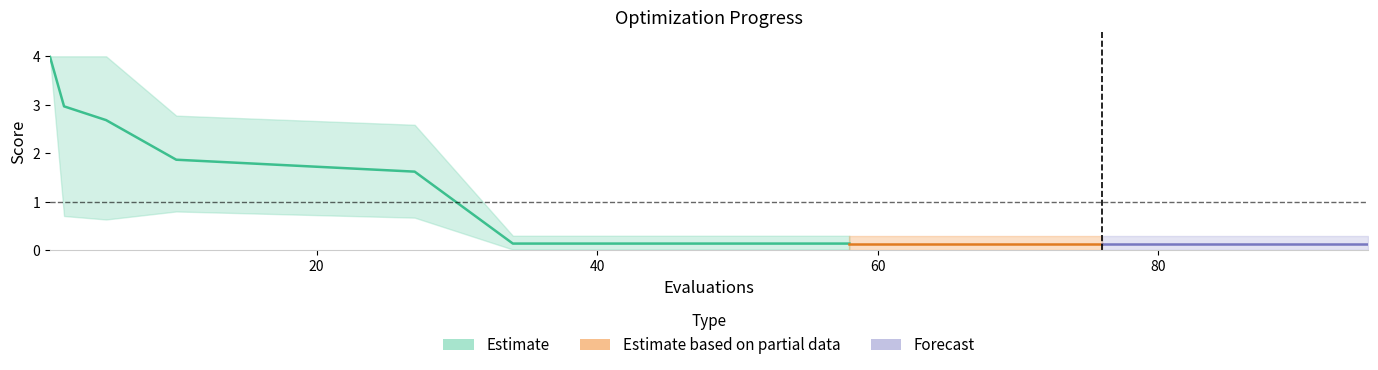

True or false: mean and worst intersect in this chart.

False